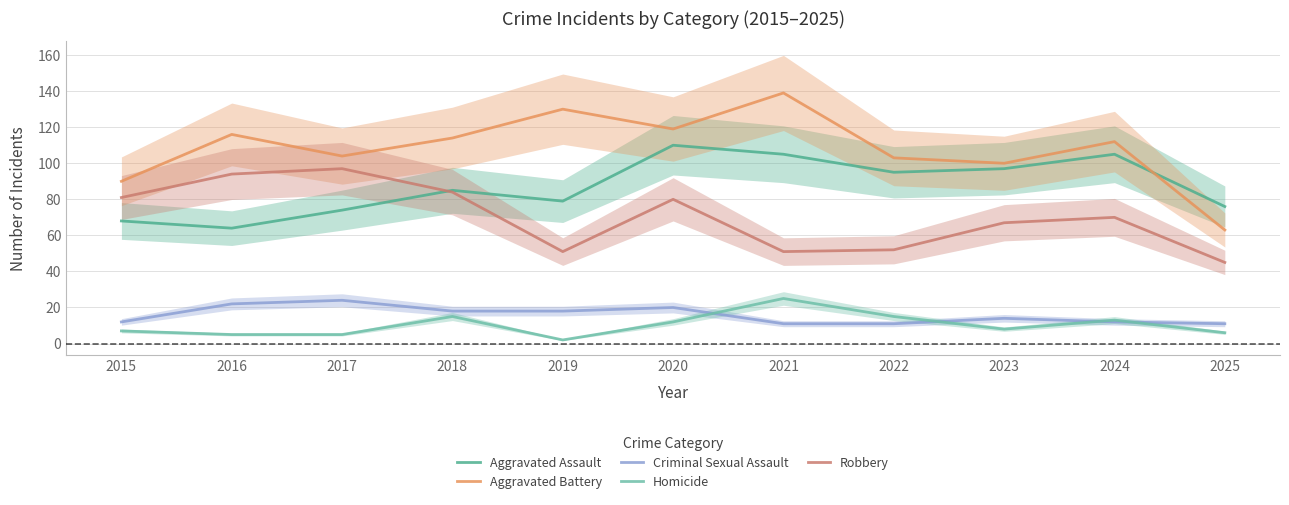

What is the average value of the Aggravated Assault series?

87